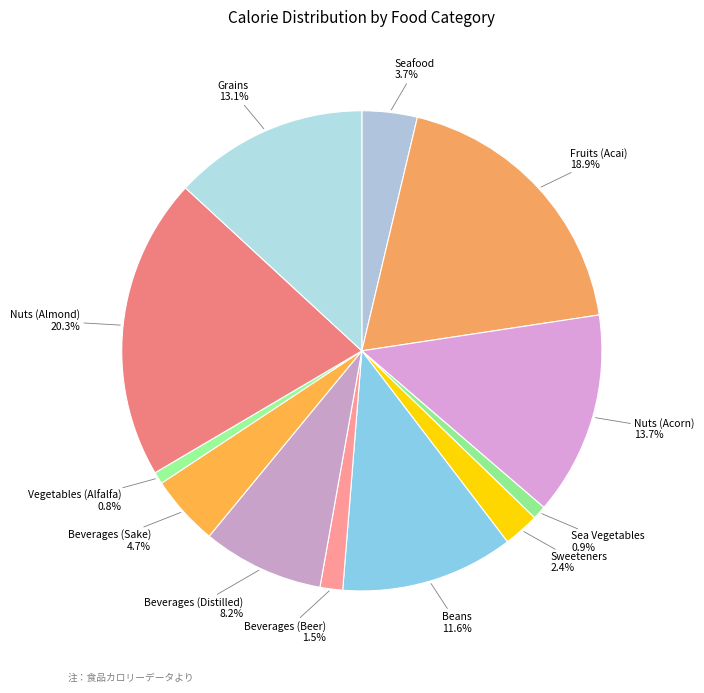

What is the ratio of the value at Sweeteners to the value at Nuts (Almond)?

0.1